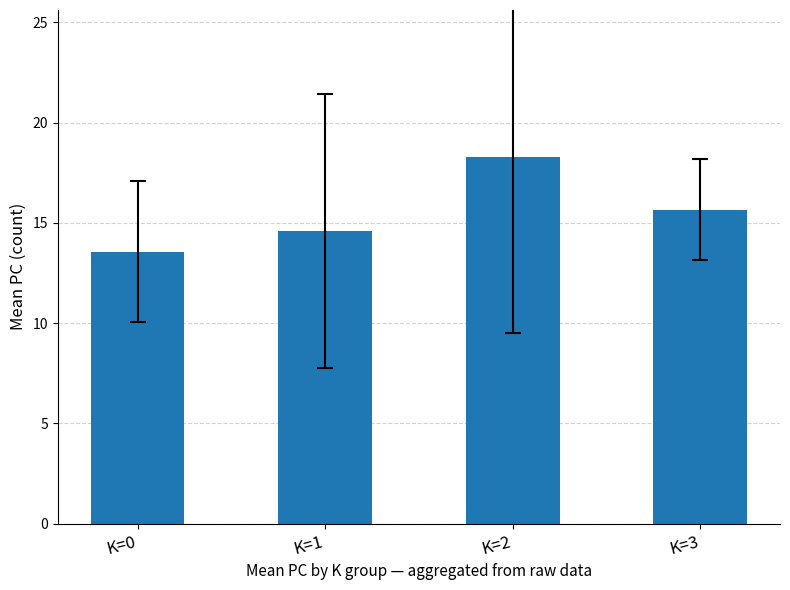

Approximately how many times larger is the value at K=3 compared to K=1?

1.1